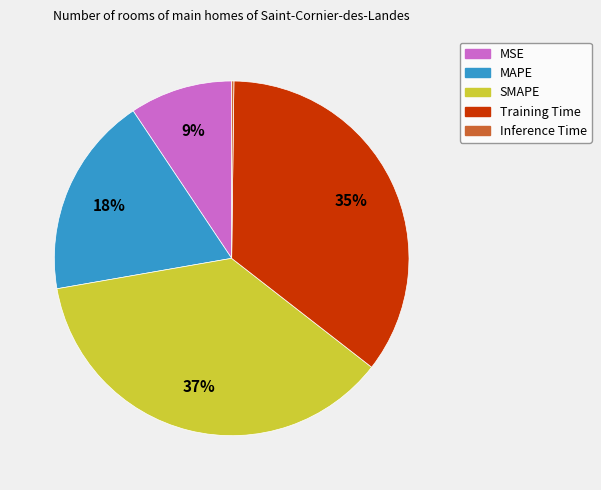

Is the sum of MAPE and MSE greater than half?

No